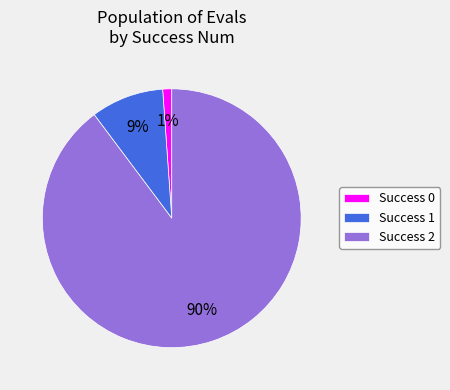

True or false: Success 1 accounts for 1% of the total.

False